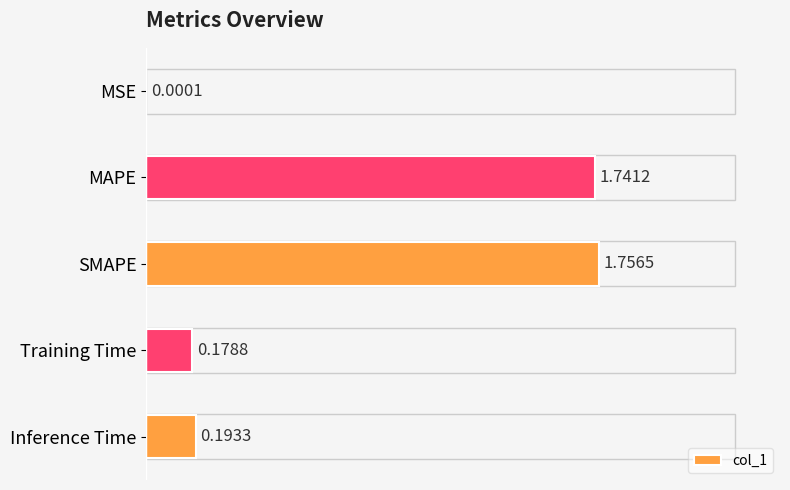

What is the sum of all values?

3.9